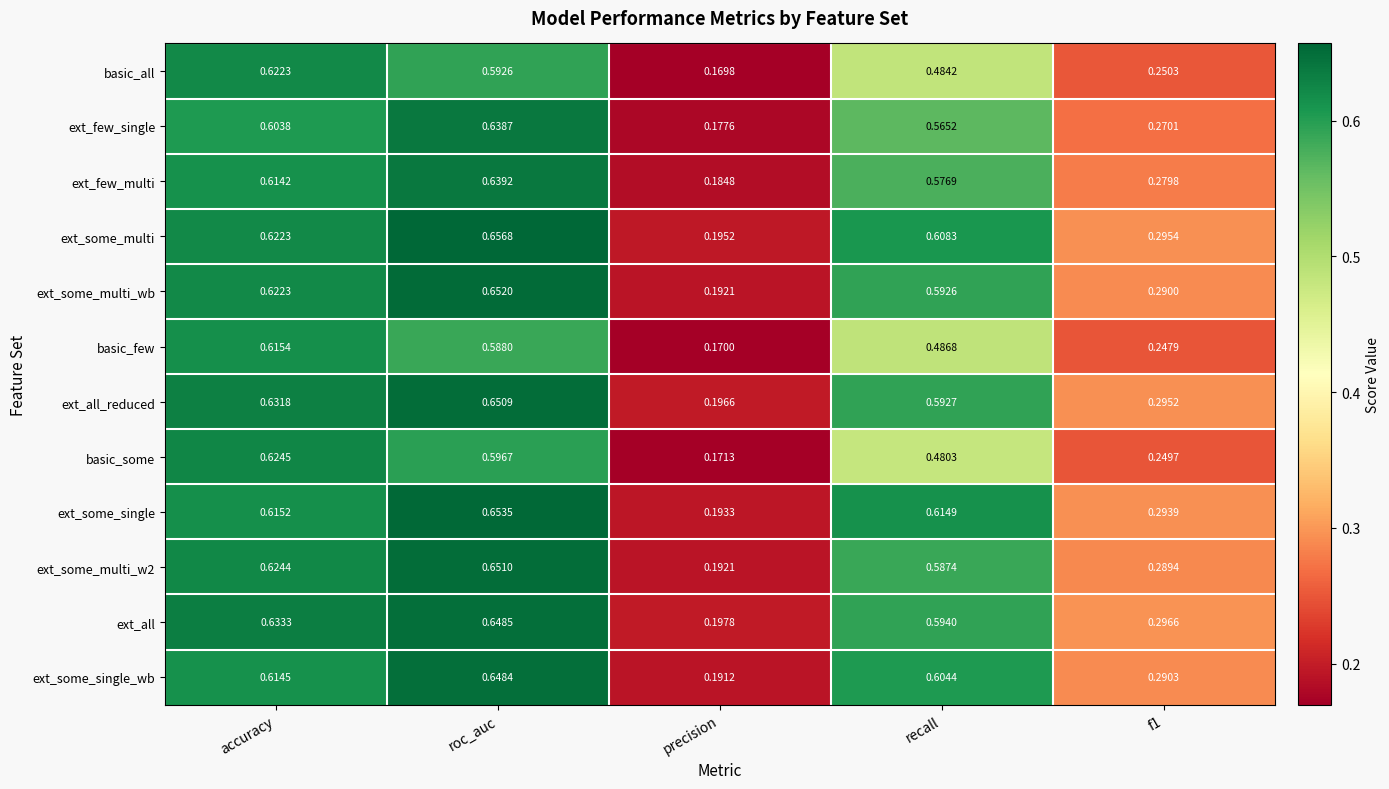

Is the value of ext_few_multi at recall greater than the value of ext_all at recall?

No